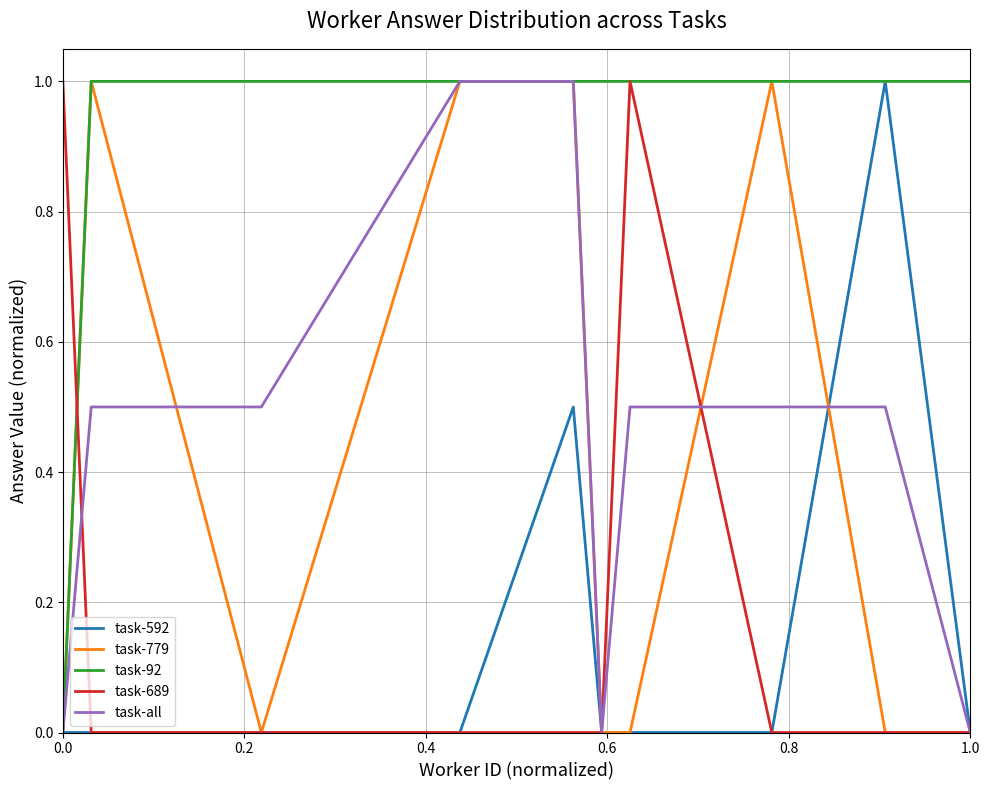

How many categories are shown in the chart?

10